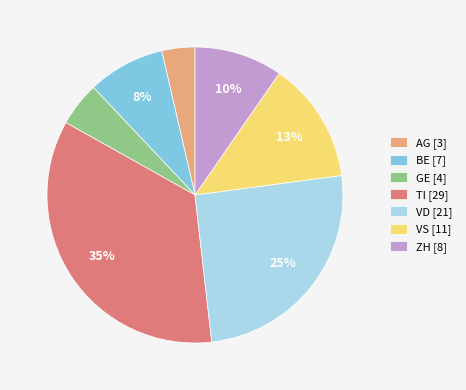

Is it true that ZH is 10% of the pie?

True